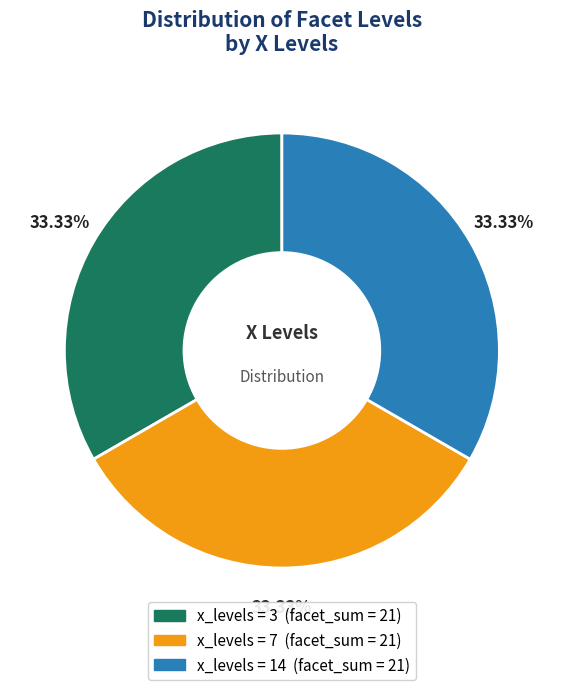

Is there a majority slice in this chart?

No